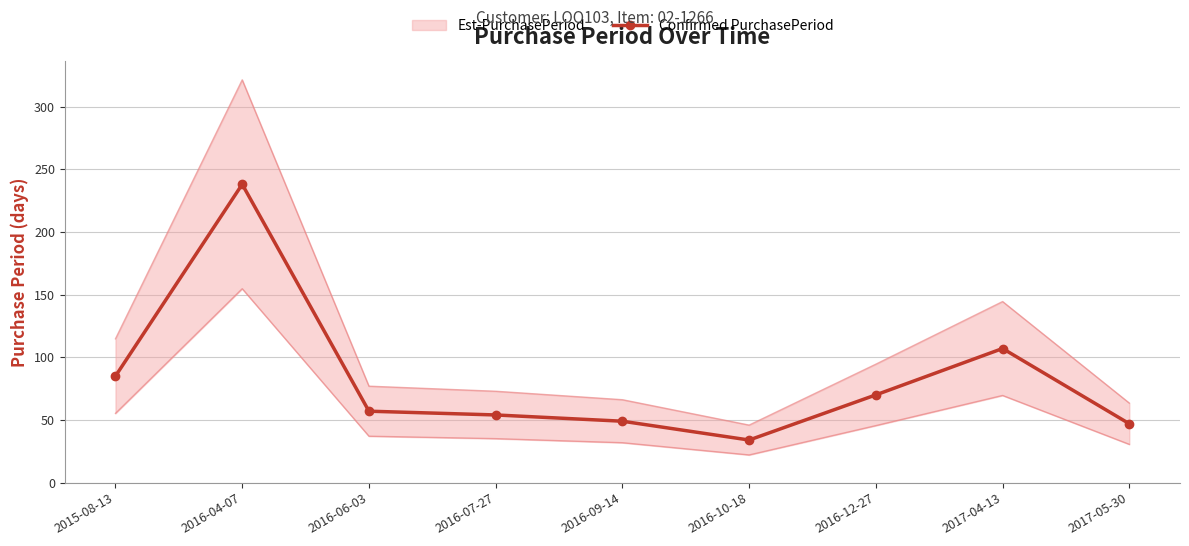

Reading left to right, what are all the values shown in this chart?

85	238	57	54	49	34	70	107	47